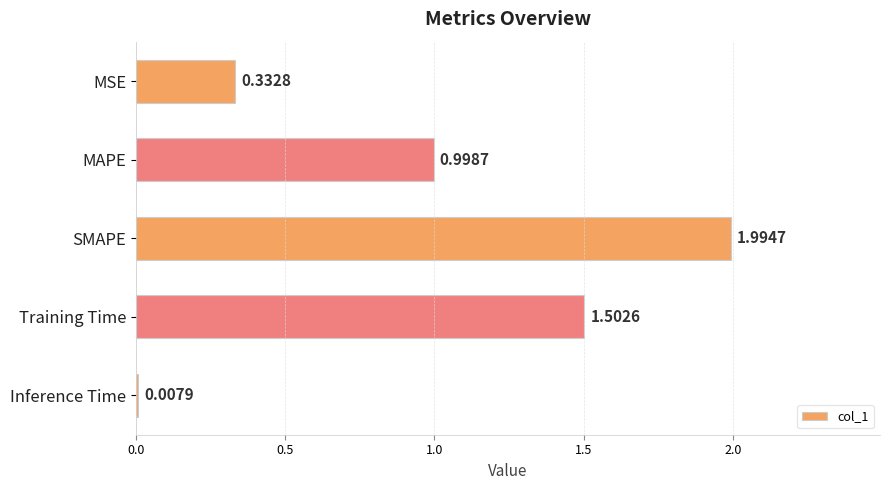

Where is the data nearest to the value 1?

MAPE